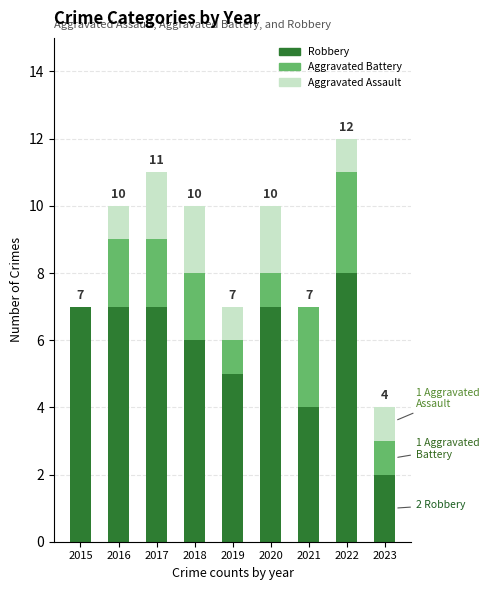

What are all the series names shown in the legend?

Robbery, Aggravated Battery, Aggravated Assault